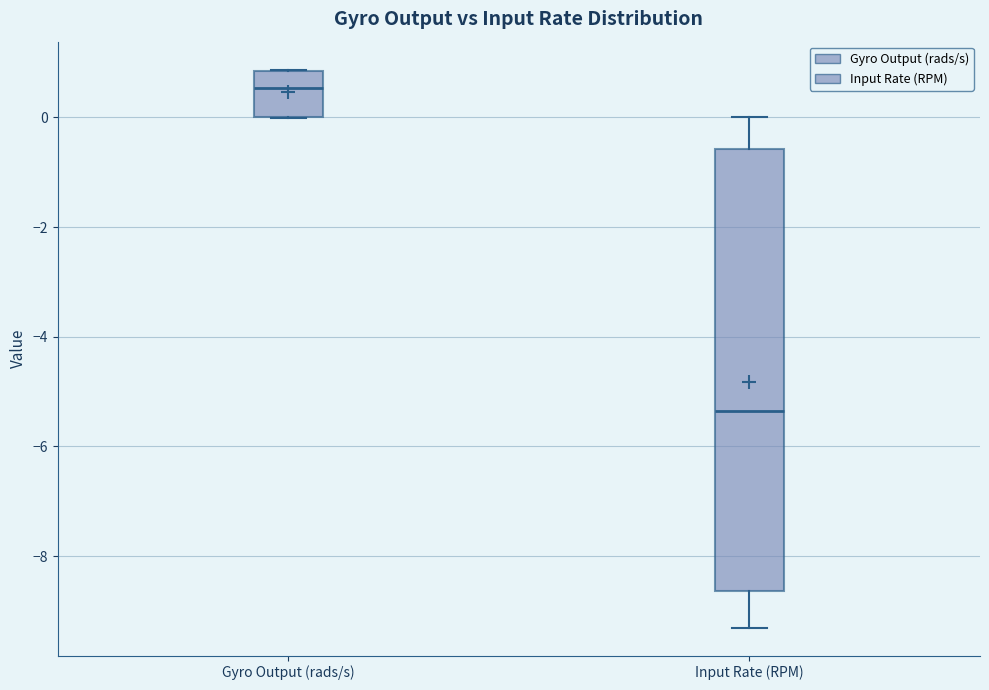

Reading left to right, read every box against the y-axis: the position of its median line, the range the box covers, and the ends of its whiskers. The values are not printed on the chart, so give them approximately, as read against the axis.

Gyro Output (rads/s): median 0.6, box 0.0 to 0.8, whiskers 0.0 to 0.8
Input Rate (RPM): median -5.4, box -8.6 to -0.6, whiskers -9.4 to 0.0